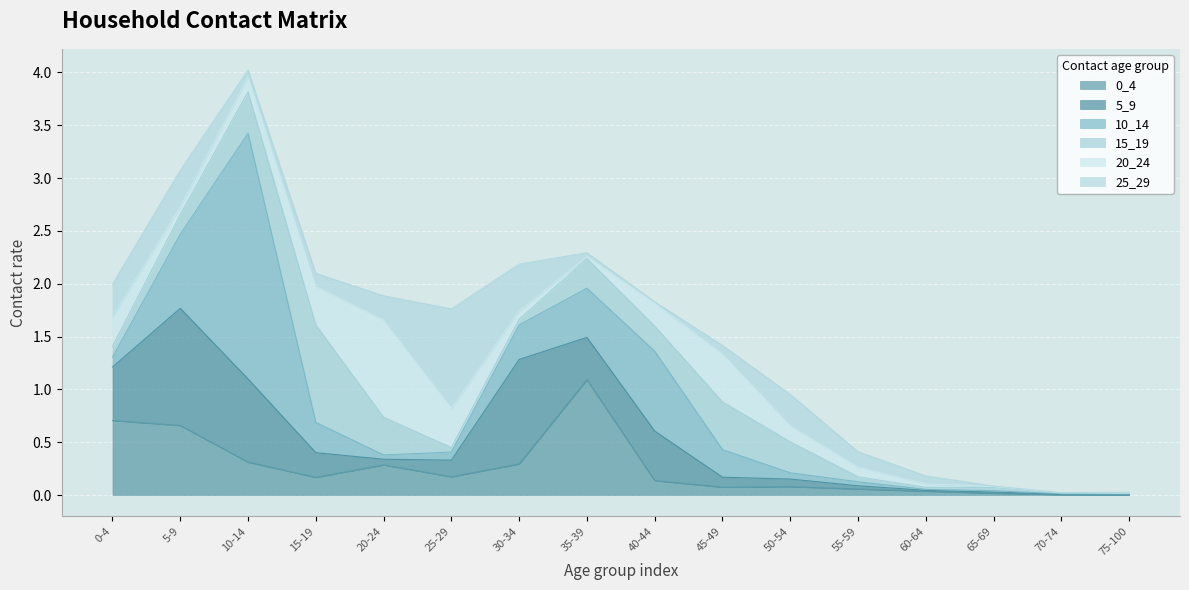

In 10_14, how many points are lower than both neighbors (excluding endpoints)?

3